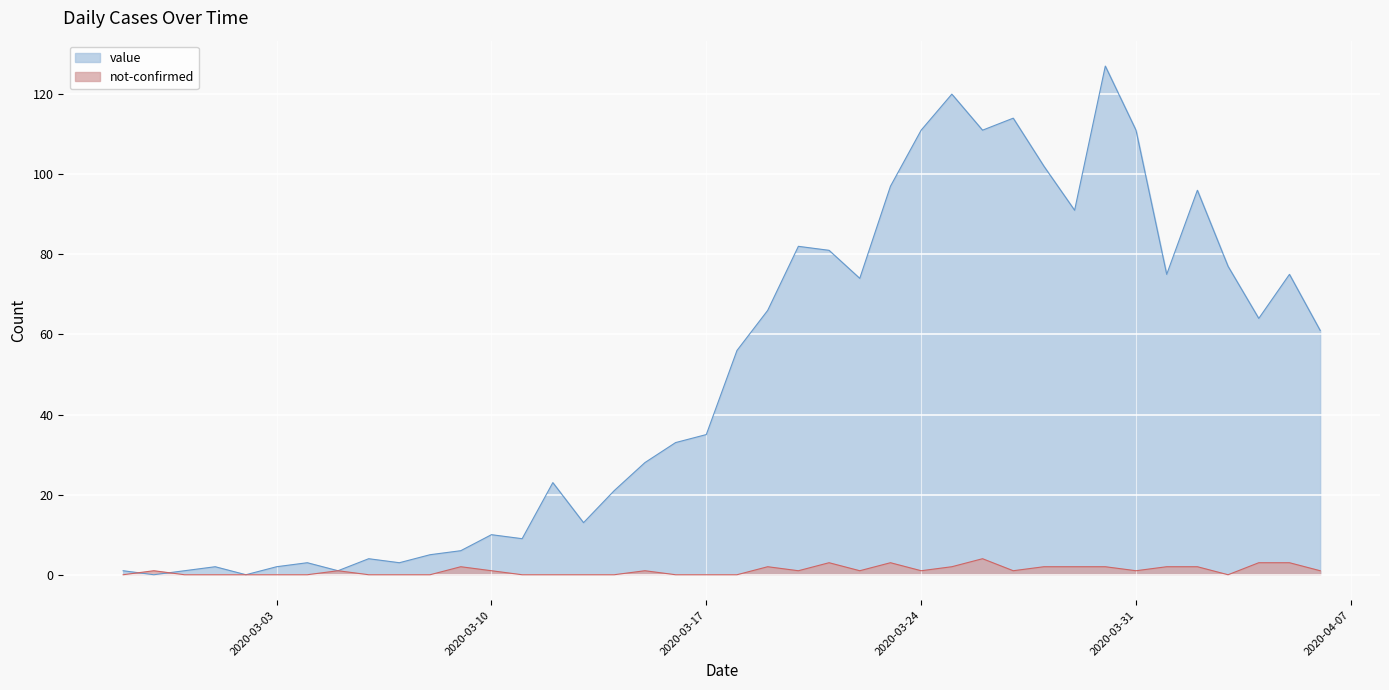

Reading left to right, list all the values displayed in this chart.

value: 2020-02-27=1	2020-02-28=0	2020-02-29=1	2020-03-01=2	2020-03-02=0	2020-03-03=2	2020-03-04=3	2020-03-05=1	2020-03-06=4	2020-03-07=3	2020-03-08=5	2020-03-09=6	2020-03-10=10	2020-03-11=9	2020-03-12=23	2020-03-13=13	2020-03-14=21	2020-03-15=28	2020-03-16=33	2020-03-17=35	2020-03-18=56	2020-03-19=66	2020-03-20=82	2020-03-21=81	2020-03-22=74	2020-03-23=97	2020-03-24=111	2020-03-25=120	2020-03-26=111	2020-03-27=114	2020-03-28=102	2020-03-29=91	2020-03-30=127	2020-03-31=111	2020-04-01=75	2020-04-02=96	2020-04-03=77	2020-04-04=64	2020-04-05=75	2020-04-06=61
not-confirmed: 2020-02-27=0	2020-02-28=1	2020-02-29=0	2020-03-01=0	2020-03-02=0	2020-03-03=0	2020-03-04=0	2020-03-05=1	2020-03-06=0	2020-03-07=0	2020-03-08=0	2020-03-09=2	2020-03-10=1	2020-03-11=0	2020-03-12=0	2020-03-13=0	2020-03-14=0	2020-03-15=1	2020-03-16=0	2020-03-17=0	2020-03-18=0	2020-03-19=2	2020-03-20=1	2020-03-21=3	2020-03-22=1	2020-03-23=3	2020-03-24=1	2020-03-25=2	2020-03-26=4	2020-03-27=1	2020-03-28=2	2020-03-29=2	2020-03-30=2	2020-03-31=1	2020-04-01=2	2020-04-02=2	2020-04-03=0	2020-04-04=3	2020-04-05=3	2020-04-06=1